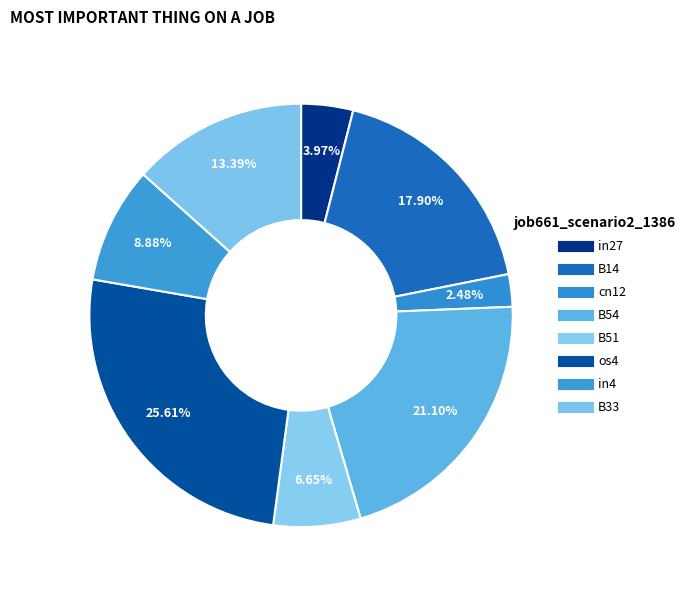

How many segments does this pie chart have?

8